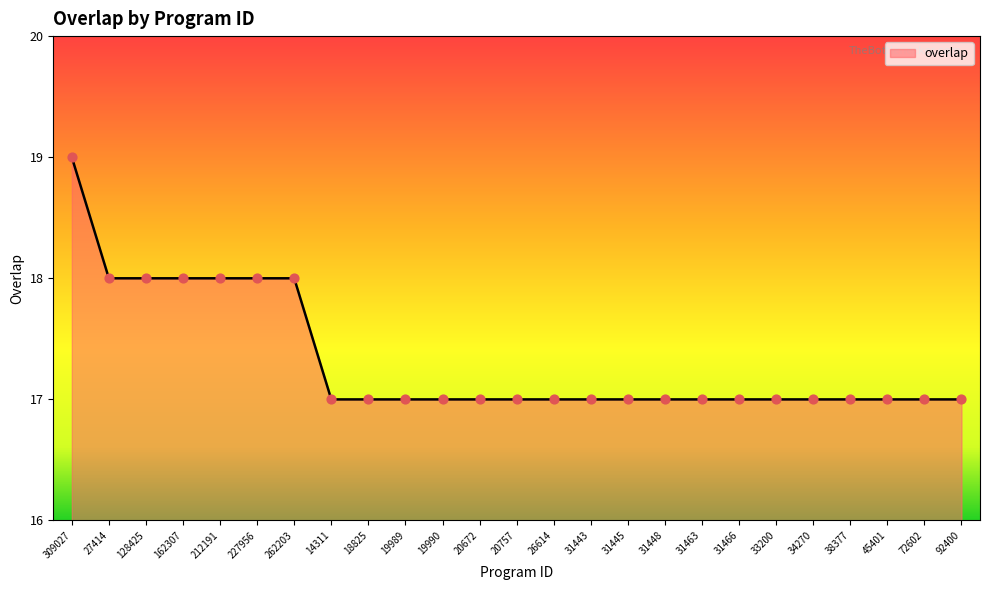

Approximately how many times larger is the value at 34270 compared to 19990?

1.0